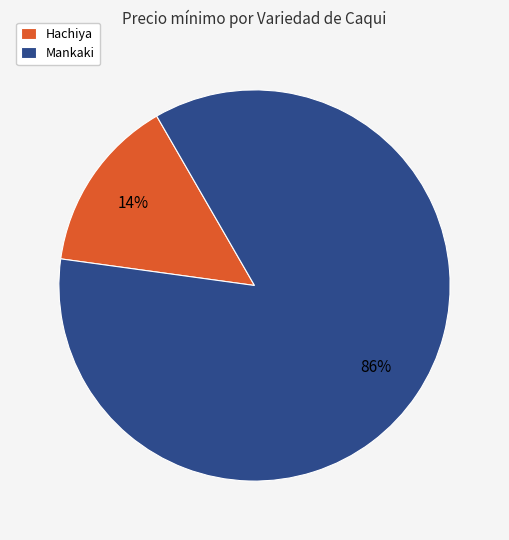

To the nearest percent, what is the average slice percentage?

50%